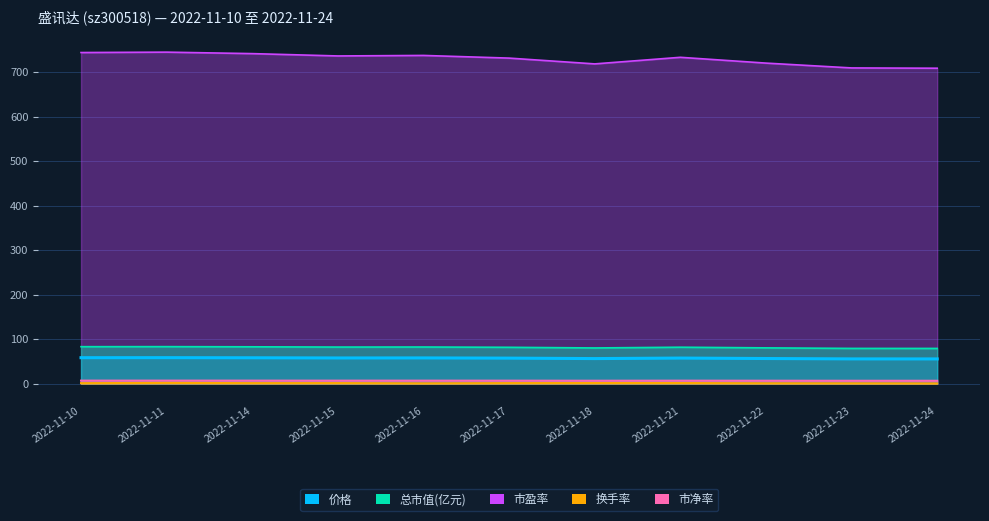

List the labels in order of 价格 value, largest first.

2022-11-11, 2022-11-10, 2022-11-14, 2022-11-16, 2022-11-15, 2022-11-21, 2022-11-17, 2022-11-22, 2022-11-18, 2022-11-23, 2022-11-24